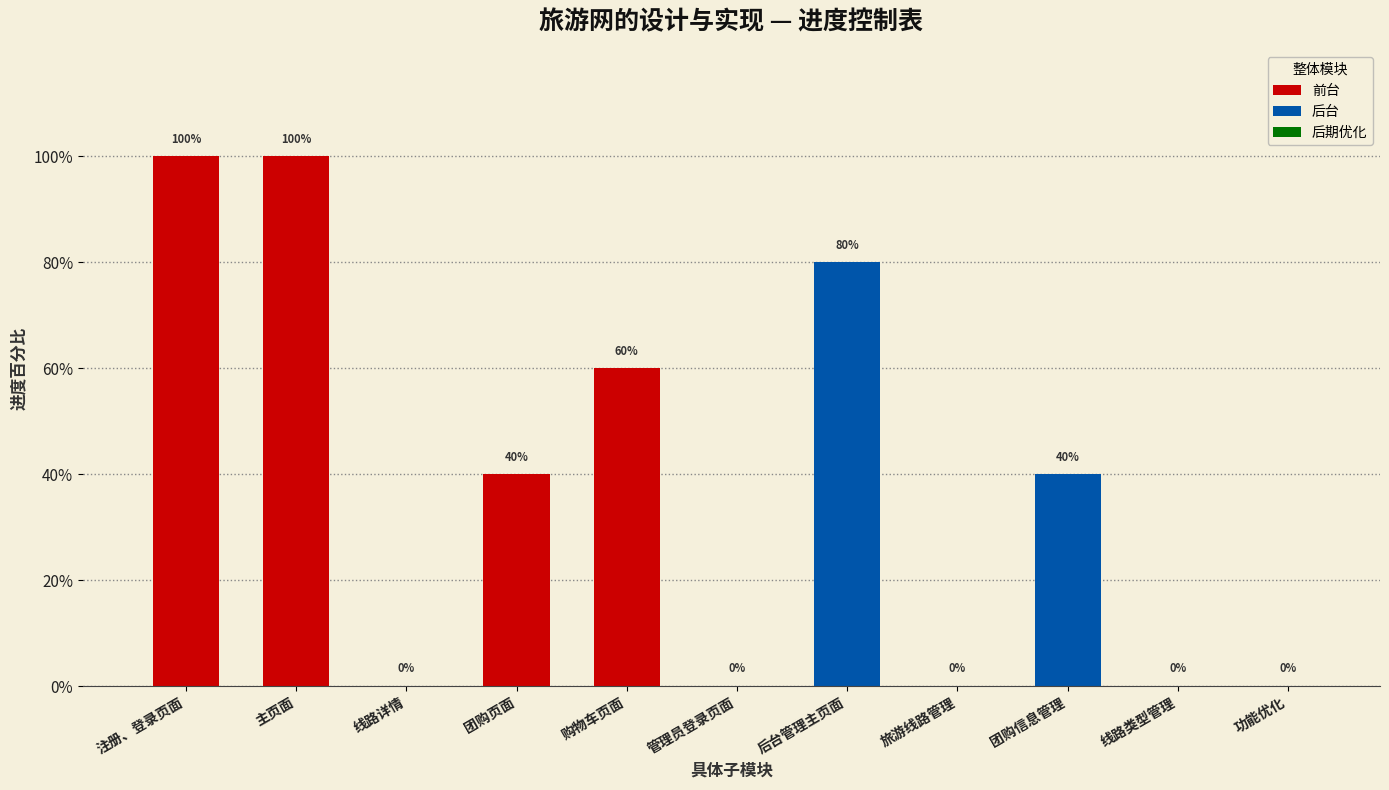

Reading right to left, transcribe all the data shown in this chart.

0.0	0.0	0.4	0.0	0.8	0.0	0.6	0.4	0.0	1.0	1.0